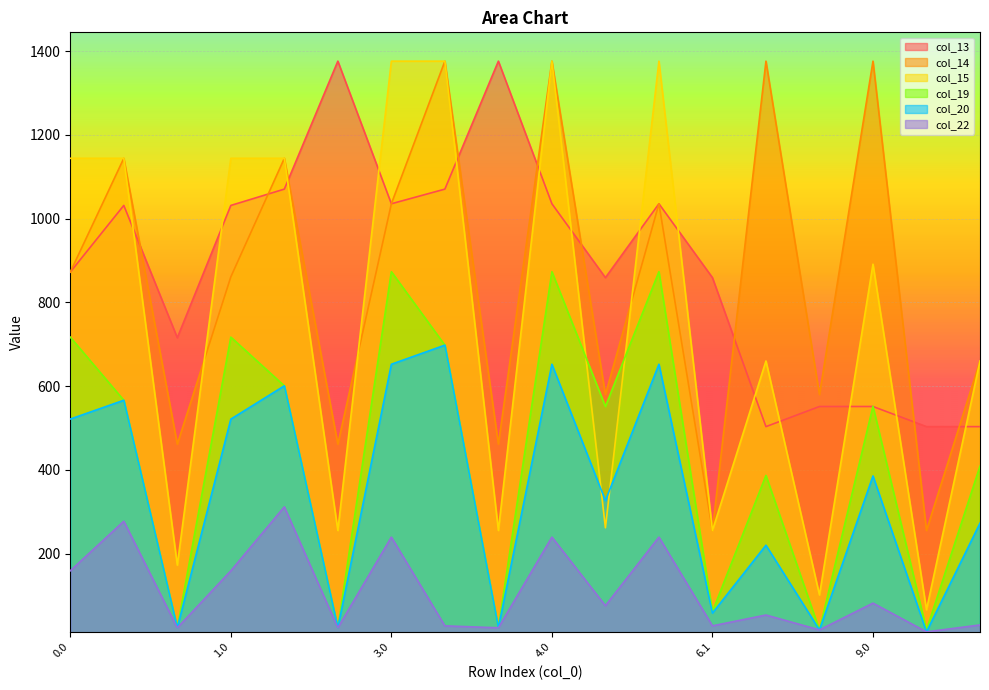

Reading left to right, what are all the values shown in this chart?

col_13: 872.3	1031.5	715.5	1031.5	1070.4	1376.0	1035.4	1070.4	1376.0	1035.4	859.0	1035.4	859.0	503.2	551.3	551.3	503.2	503.2
col_14: 872.3	1144.0	461.5	860.9	1144.0	461.5	1035.4	1376.0	461.5	1376.0	579.8	1035.4	255.4	1376.0	579.8	1376.0	255.4	660.0
col_15: 1144.0	1144.0	172.6	1144.0	1144.0	255.4	1376.0	1376.0	255.4	1376.0	261.8	1376.0	255.4	660.0	101.4	891.1	66.0	660.0
col_19: 717.0	566.2	22.9	717.0	600.7	22.9	873.3	697.8	22.9	873.3	551.3	873.3	61.6	386.7	17.8	552.0	17.8	409.0
col_20: 521.3	566.2	22.9	521.2	600.7	22.9	652.2	697.8	22.9	652.2	326.6	652.2	58.1	220.1	17.8	385.5	13.2	272.8
col_22: 159.0	277.3	22.9	158.9	311.8	22.9	239.4	27.5	22.9	239.4	75.7	239.4	27.5	53.4	17.8	81.8	13.2	29.7